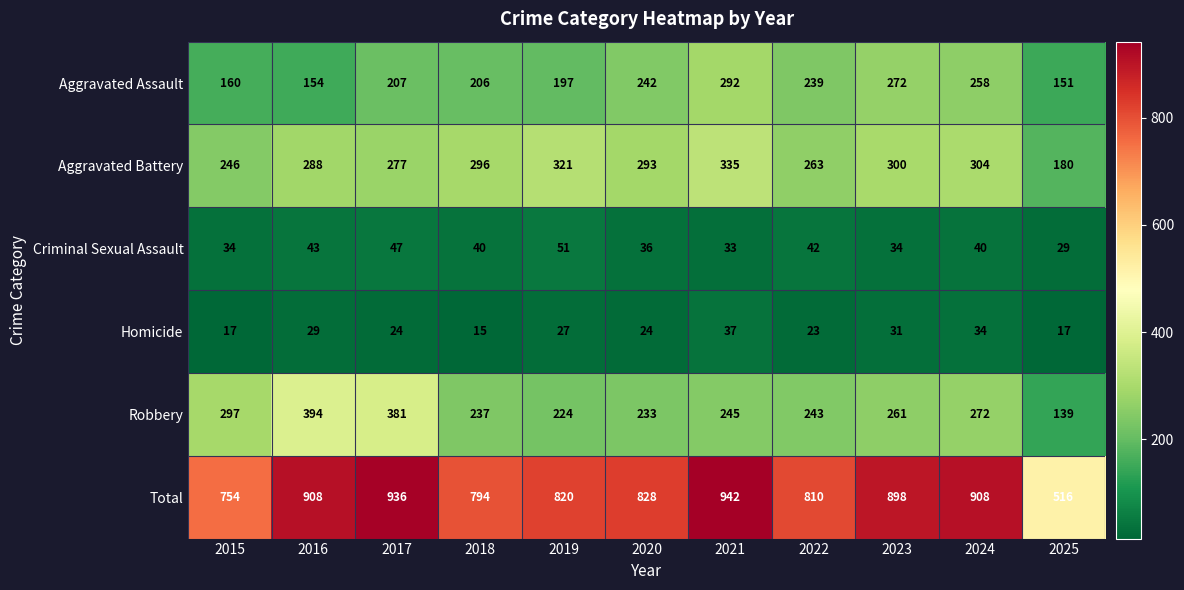

What is the smallest value displayed?

15